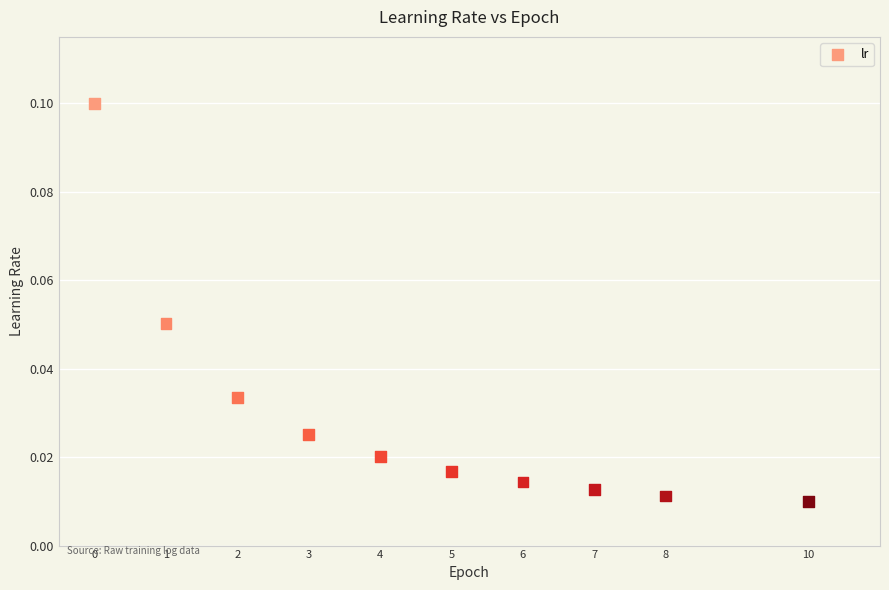

What is the range of X values (max minus min)?

10.0